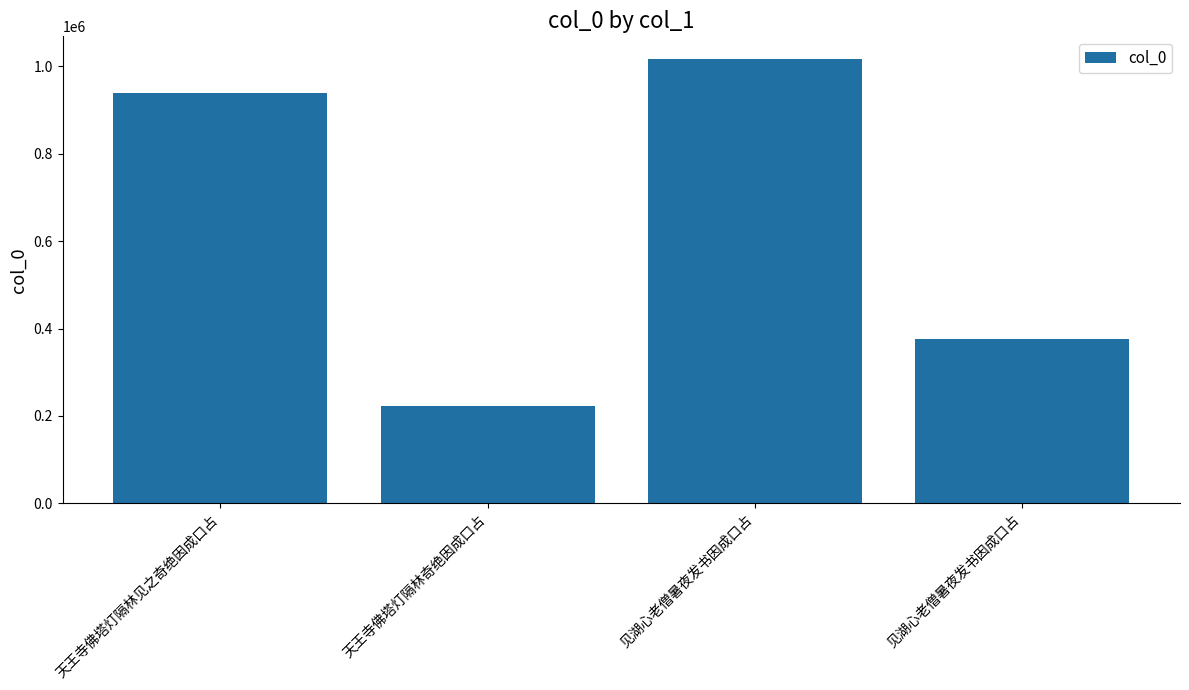

Approximately how many times larger is the value at 天王寺佛塔灯隔林见之奇绝因成口占 compared to 天王寺佛塔灯隔林奇绝因成口占?

4.2